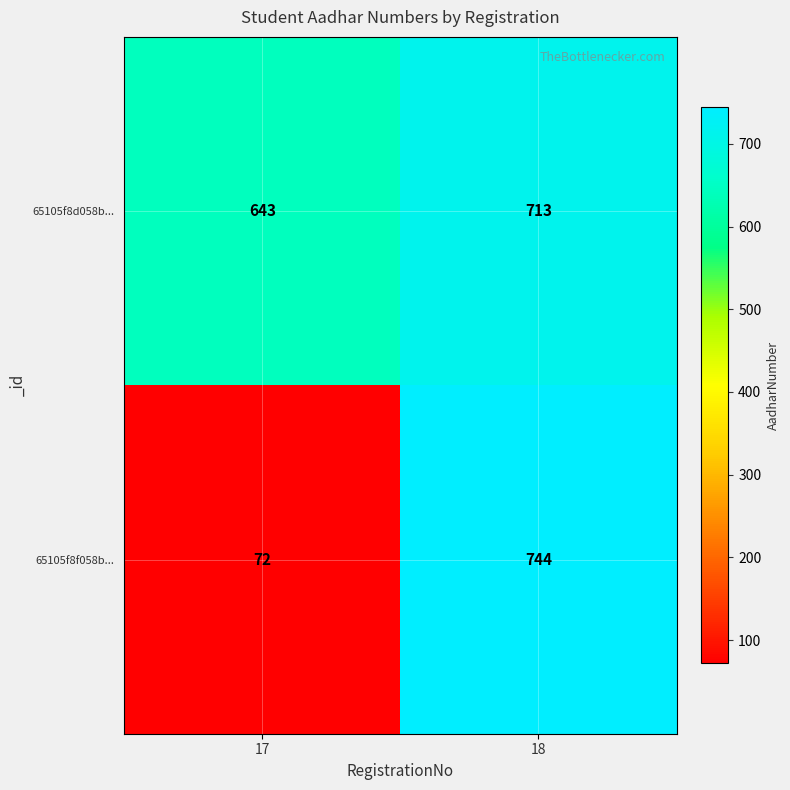

What is the spread (max minus min) of values at 17?

571